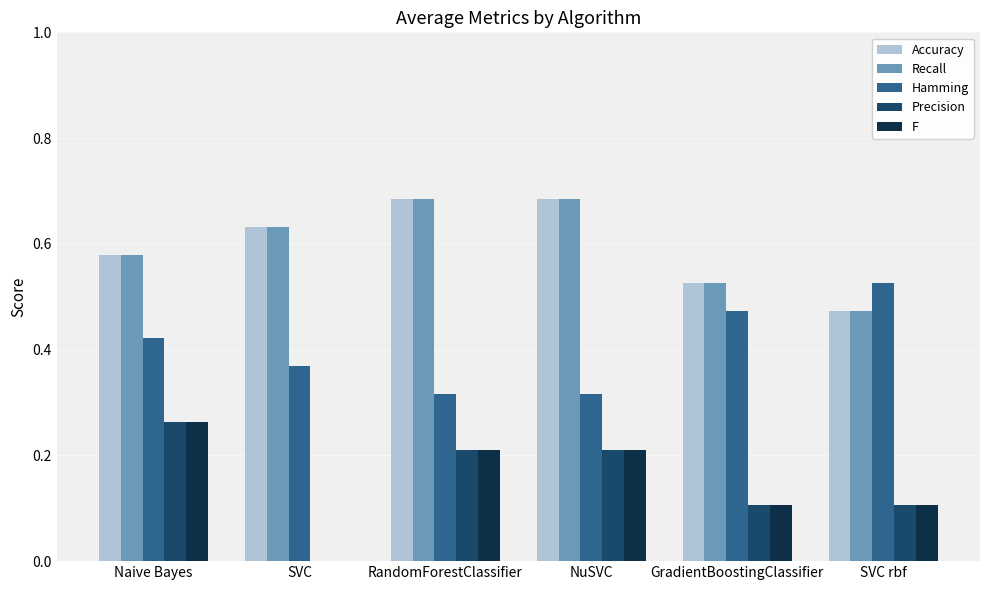

Which category has the highest value in the Hamming series?

SVC rbf